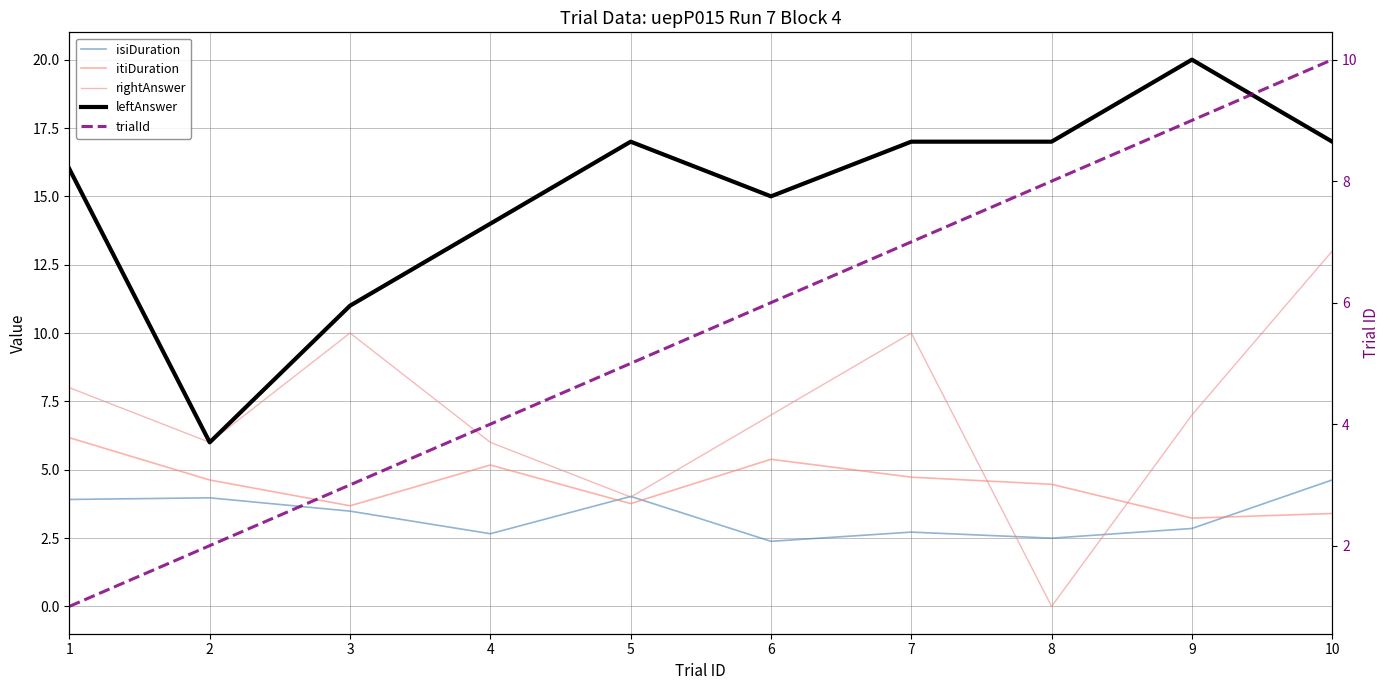

What is the sum of all trialId values?

55.0